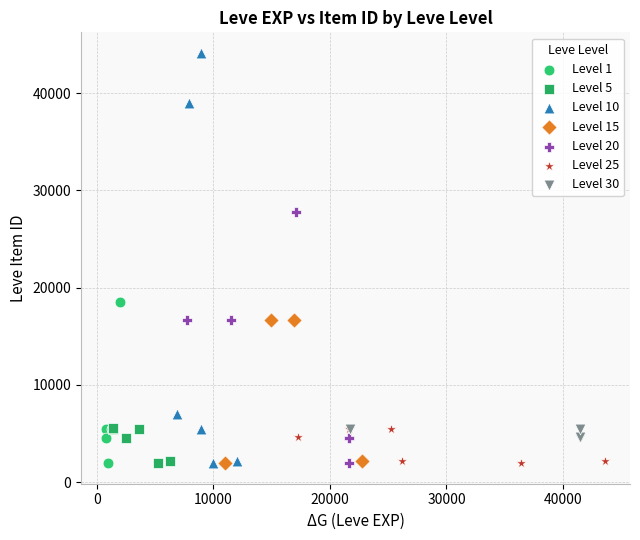

Which series reaches the maximum Y coordinate?

Level 10